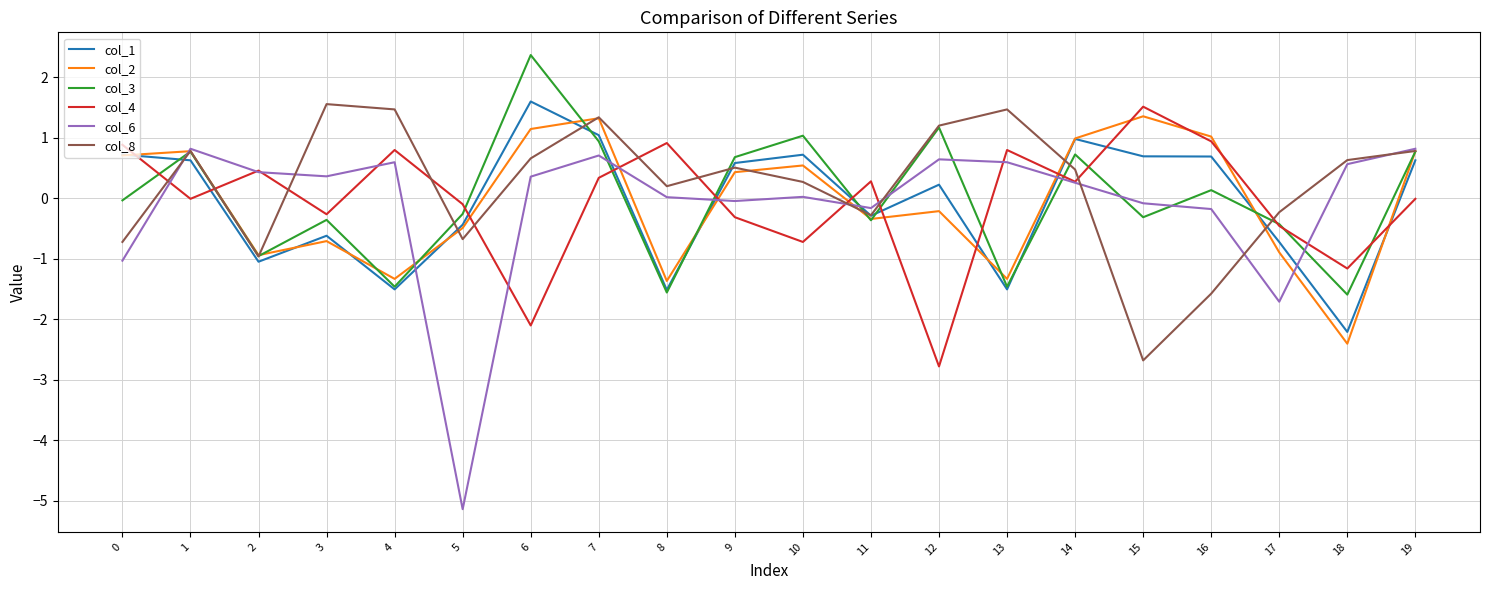

Which series has the widest spread of values?

col_6